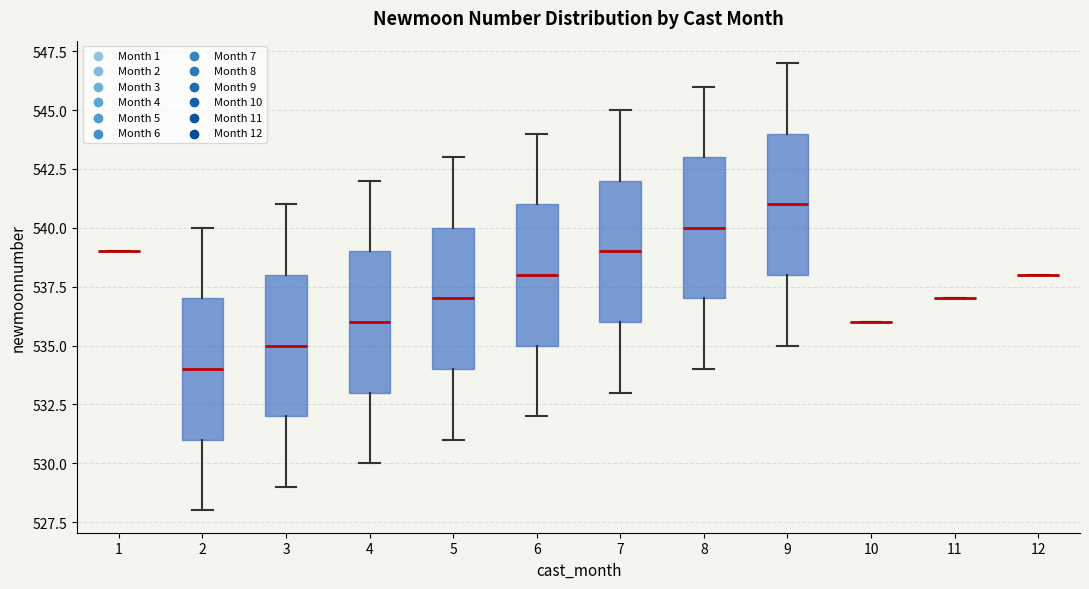

Reading left to right, transcribe this box plot: for each box, give where its median line is, the range the box spans, and where its two whiskers end, as read against the y-axis. The values are not printed on the chart, so give them approximately, as read against the axis.

1: box collapsed to a line at 539, whiskers 539 to 539
2: median 534, box 531 to 537, whiskers 528 to 540
3: median 535, box 532 to 538, whiskers 529 to 541
4: median 536, box 533 to 539, whiskers 530 to 542
5: median 537, box 534 to 540, whiskers 531 to 543
6: median 538, box 535 to 541, whiskers 532 to 544
7: median 539, box 536 to 542, whiskers 533 to 545
8: median 540, box 537 to 543, whiskers 534 to 546
9: median 541, box 538 to 544, whiskers 535 to 547
10: box collapsed to a line at 536, whiskers 536 to 536
11: box collapsed to a line at 537, whiskers 537 to 537
12: box collapsed to a line at 538, whiskers 538 to 538